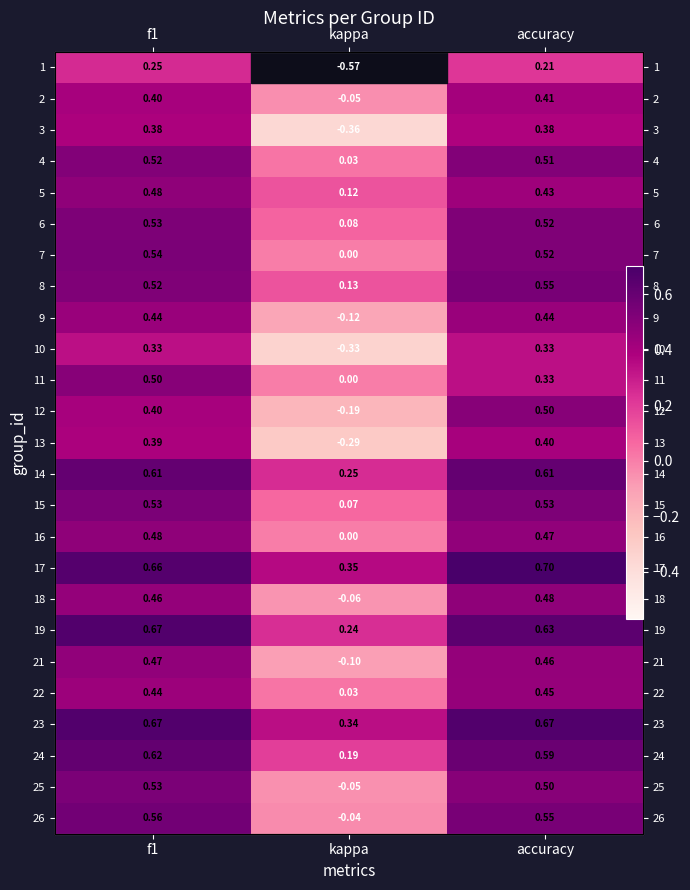

The 24 series shows 0.1 at f1. True or false?

False